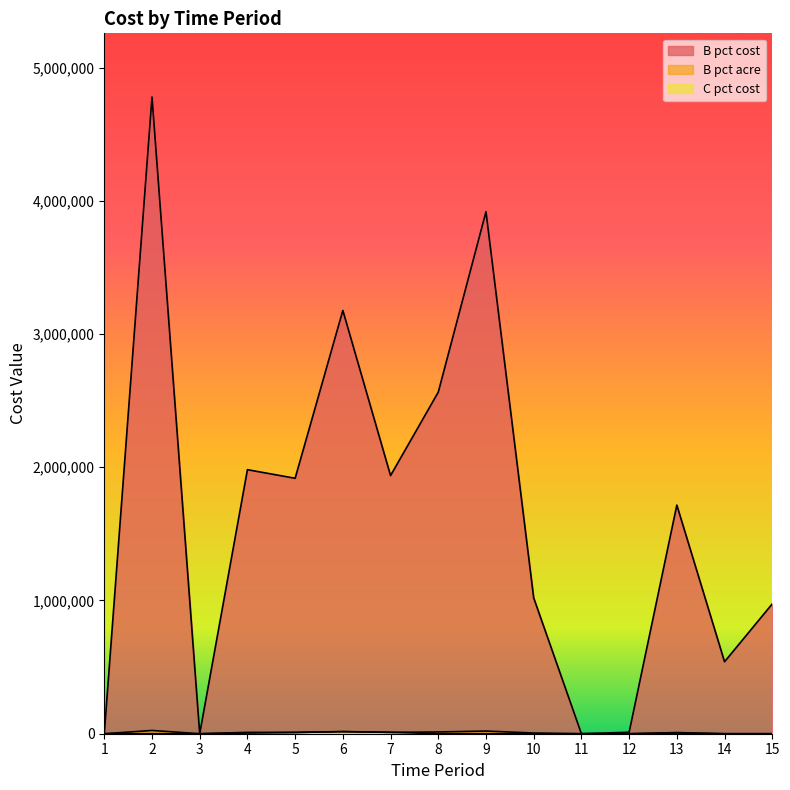

The C pct cost series shows -7884.9 at 8. True or false?

False